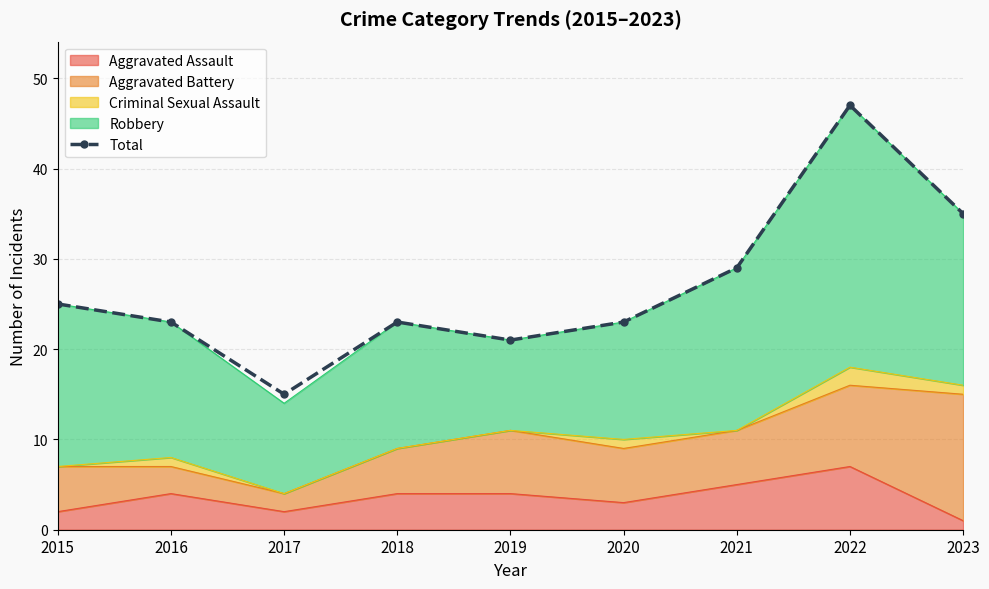

Reading right to left, transcribe all the data shown in this chart.

35	47	29	23	21	23	15	23	25